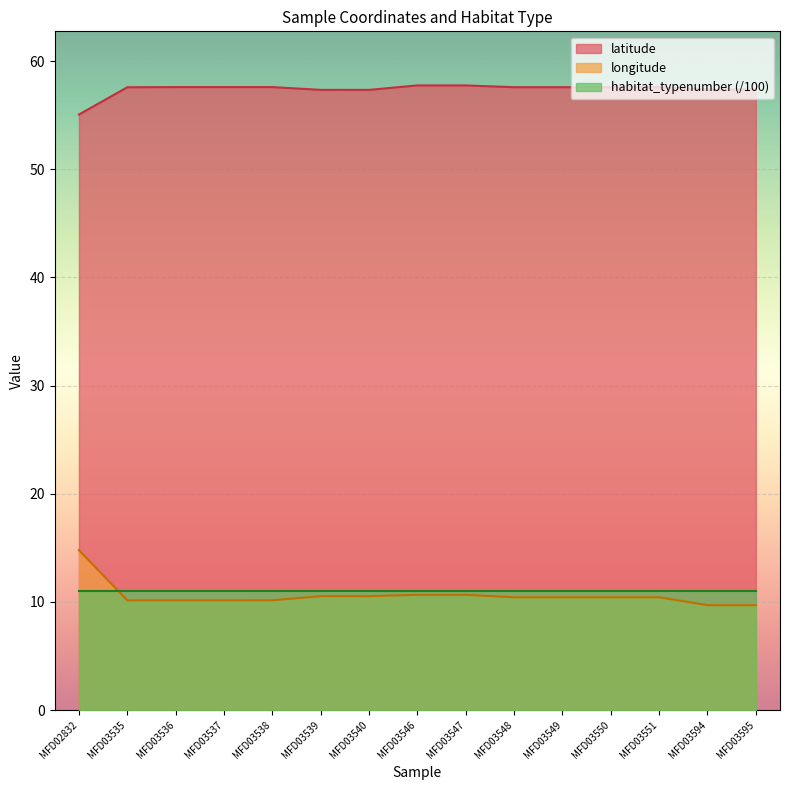

What is the difference between the longitude values at MFD03546 and MFD03540?

0.1